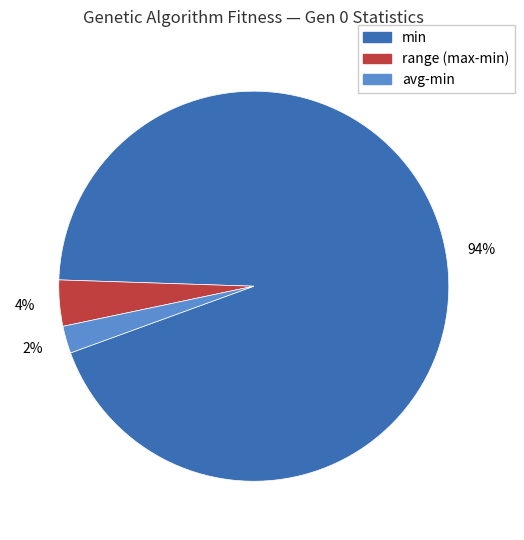

Is there a majority slice in this chart?

Yes